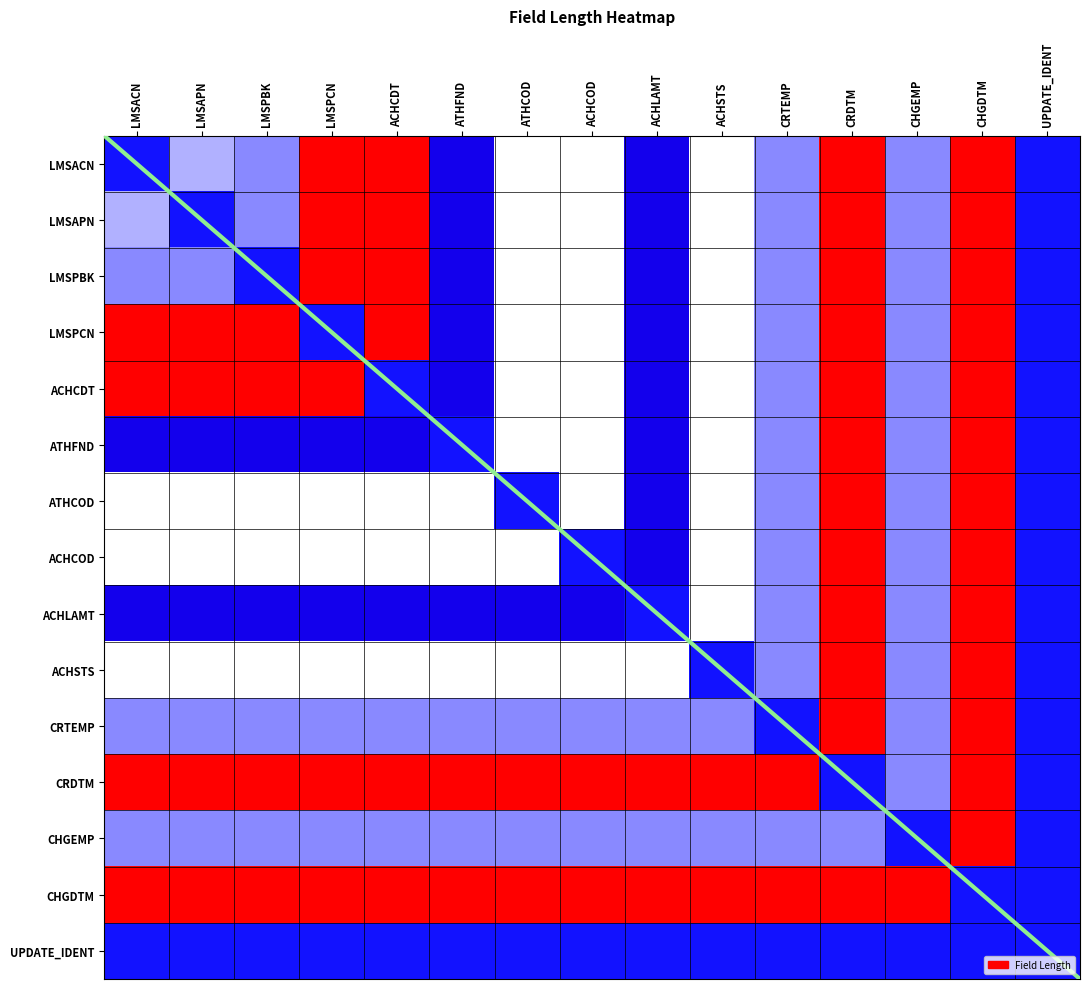

At how many categories does at least one series exceed 9?

14